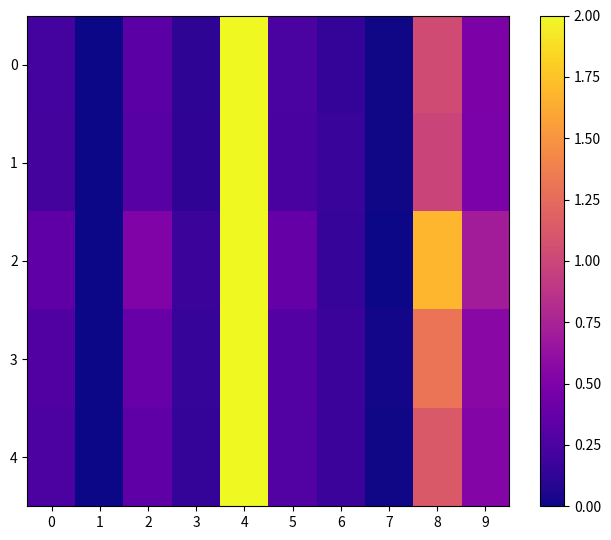

Rank the series by their maximum value, from highest to lowest.

0, 1, 2, 3, 4